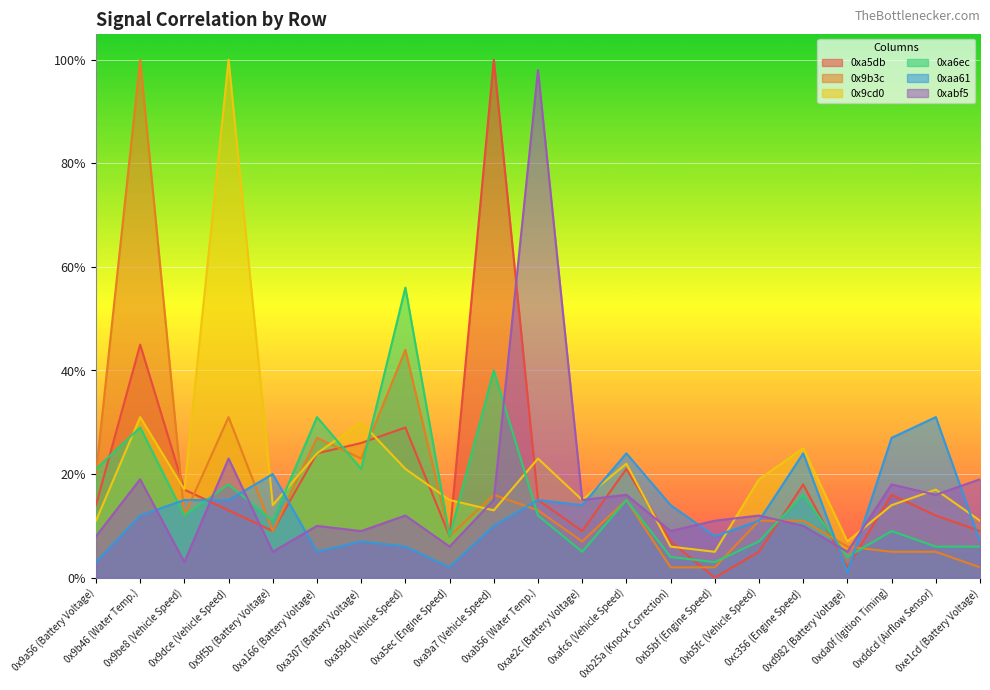

How many lines are shown in the chart?

6